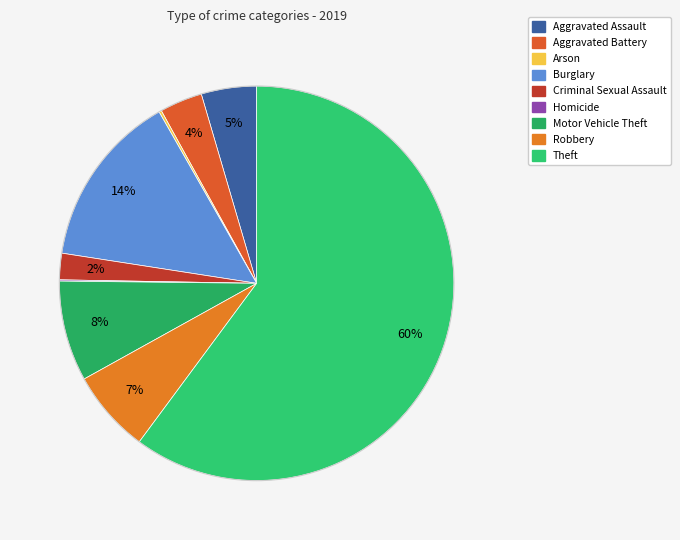

Which category has the biggest portion of the pie?

Theft